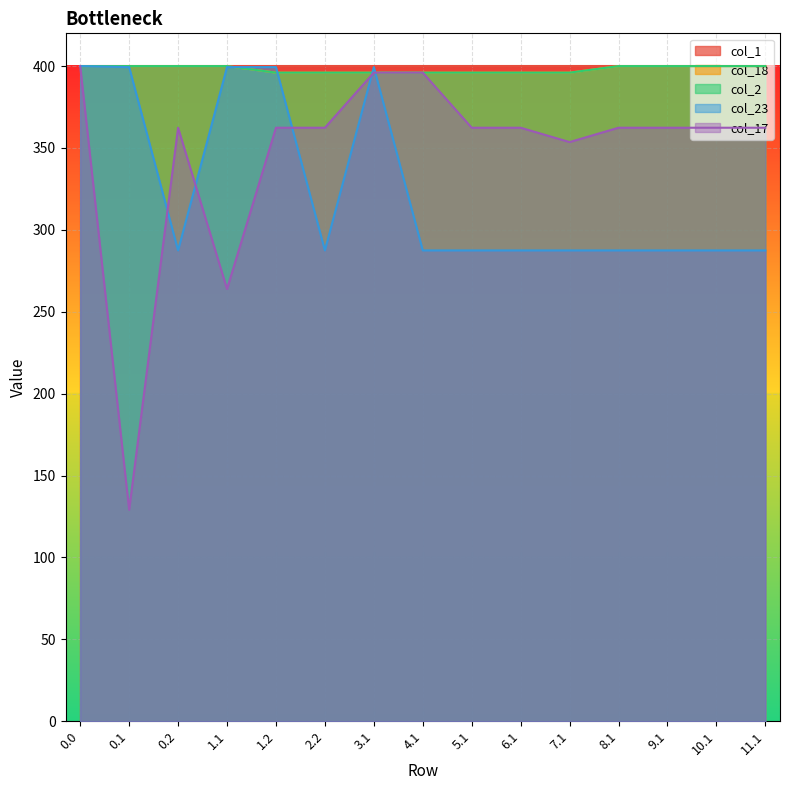

Is it true that col_23 equals 400.0 at 0.0?

True